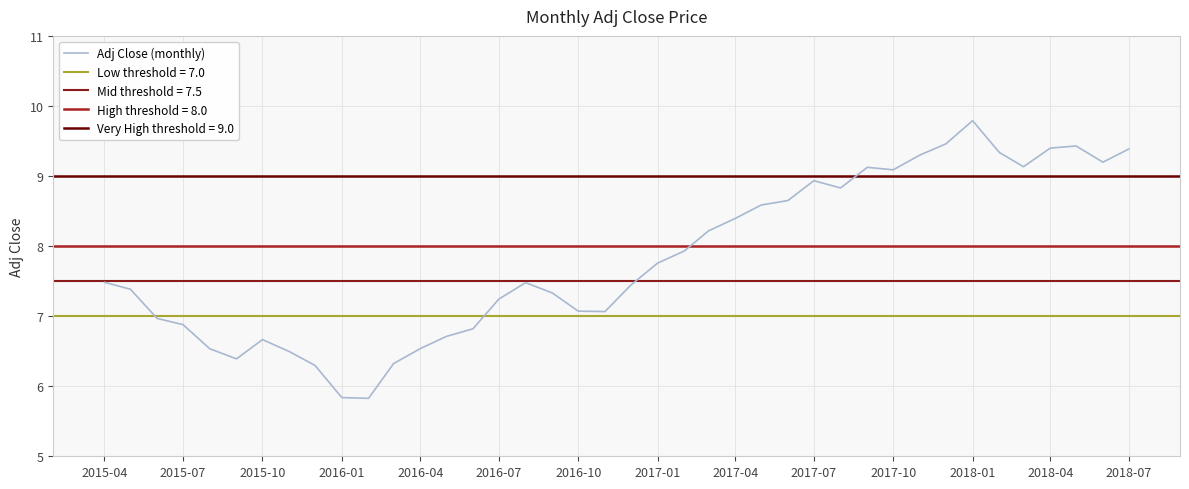

The Adj Close (monthly) series shows 10.4 at 2016-04. True or false?

False